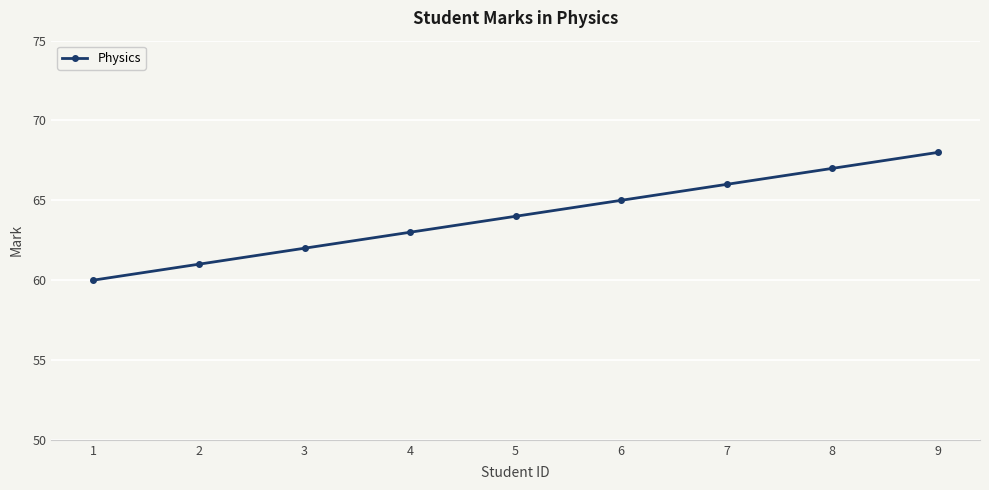

How many values are between 62 and 66?

5